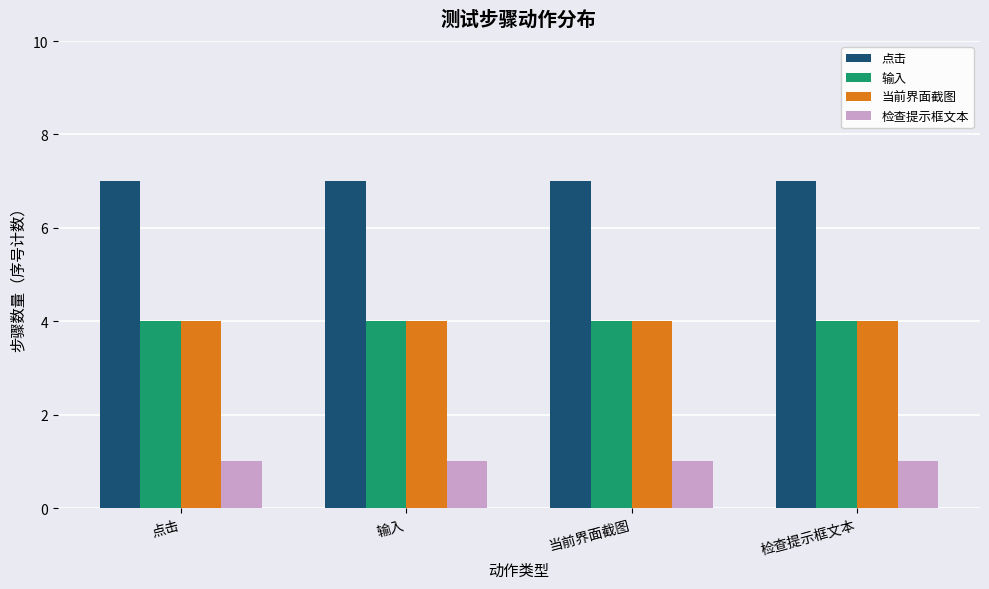

Reading right to left, extract all data points from this chart.

点击: 7	7	7	7
输入: 4	4	4	4
当前界面截图: 4	4	4	4
检查提示框文本: 1	1	1	1